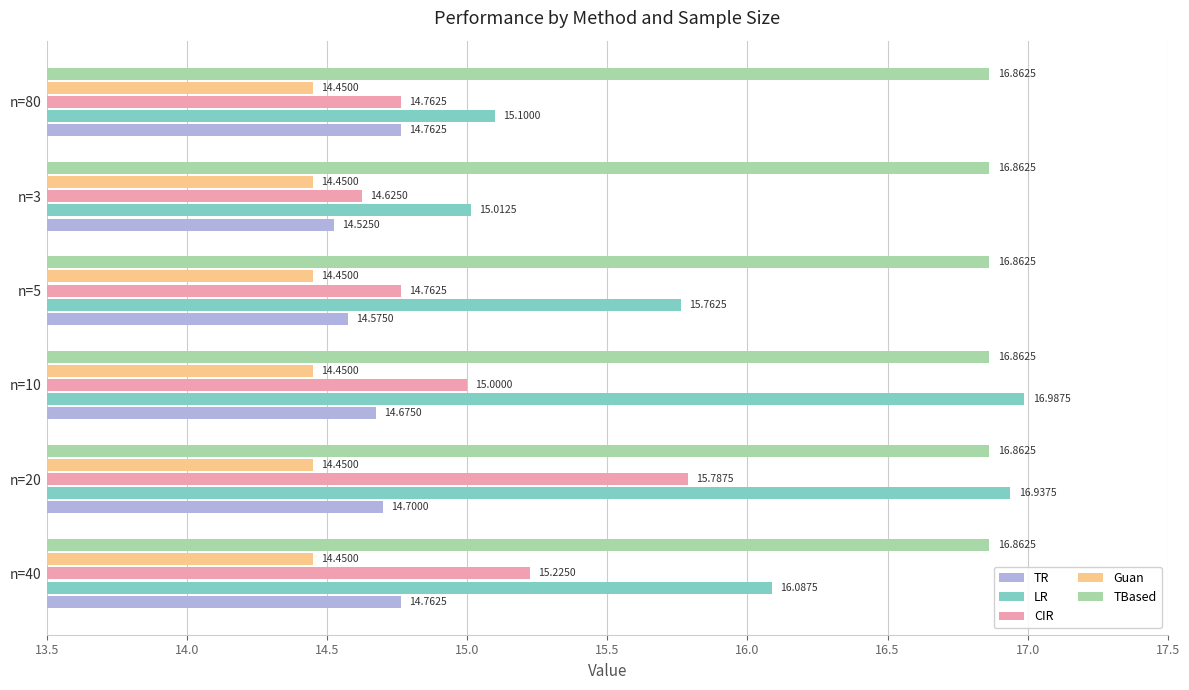

What are all the series names shown in the legend?

TR, LR, CIR, Guan, TBased